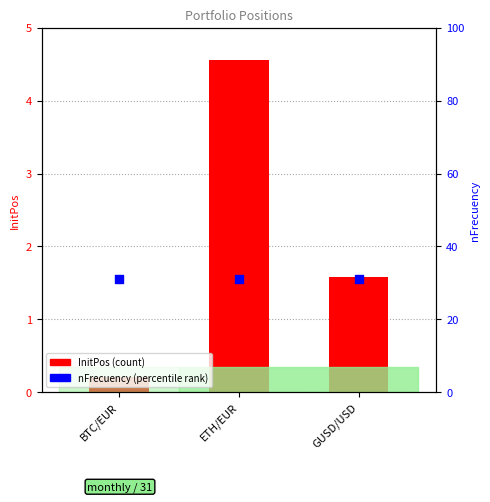

Which series has the largest total across all categories?

nFrecuency (percentile rank)